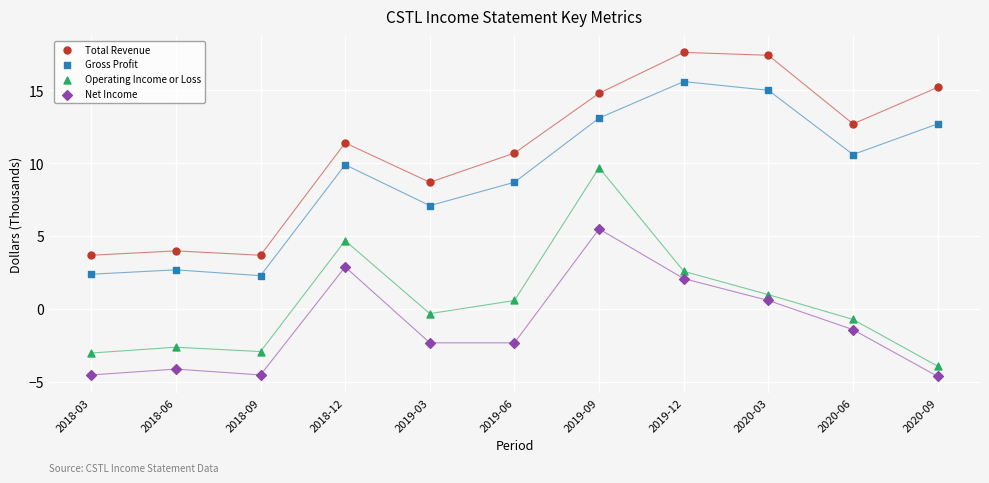

Which series has the widest spread of Y values?

Total Revenue